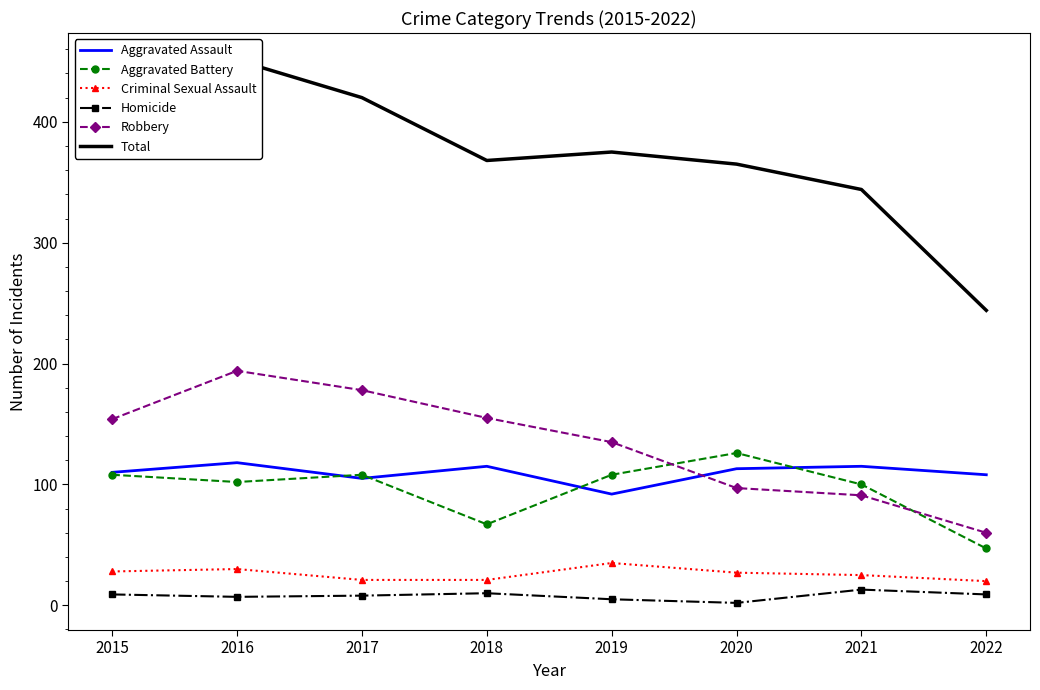

Which series changed the most between 2015 and 2020?

Robbery